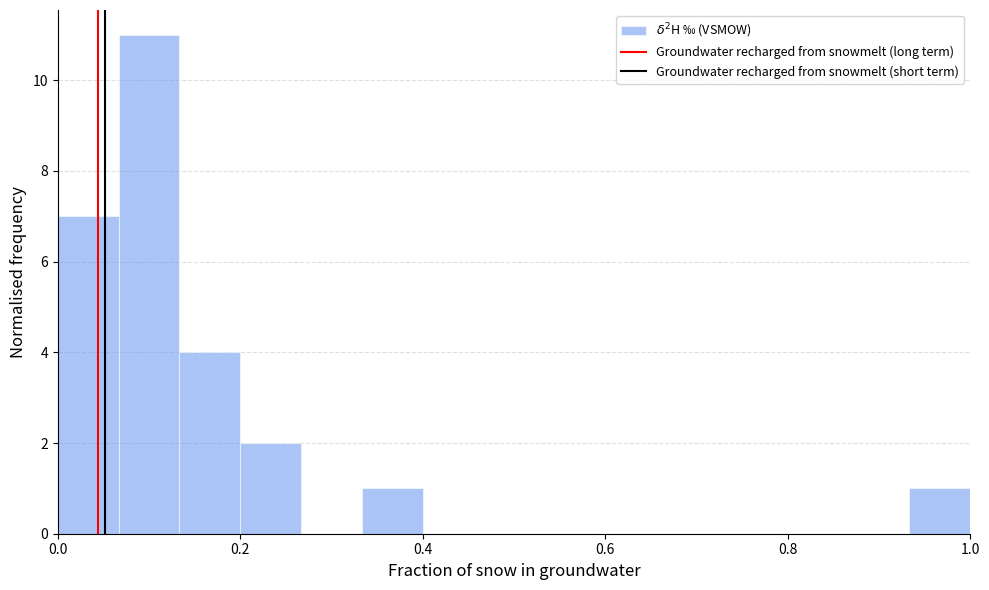

Around what value on the x-axis is the tallest bar? Give the approximate position of its centre, as read against the axis.

0.10